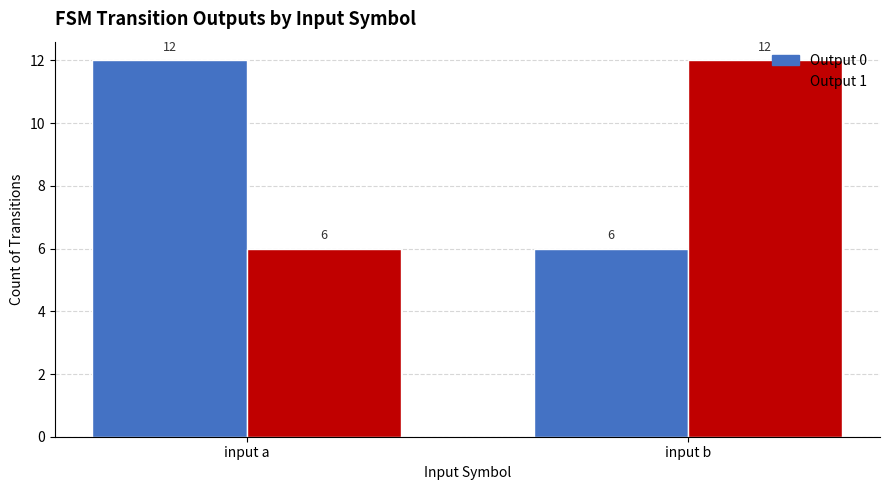

Reading left to right, transcribe all the data shown in this chart.

Output 0: 12	6
Output 1: 6	12